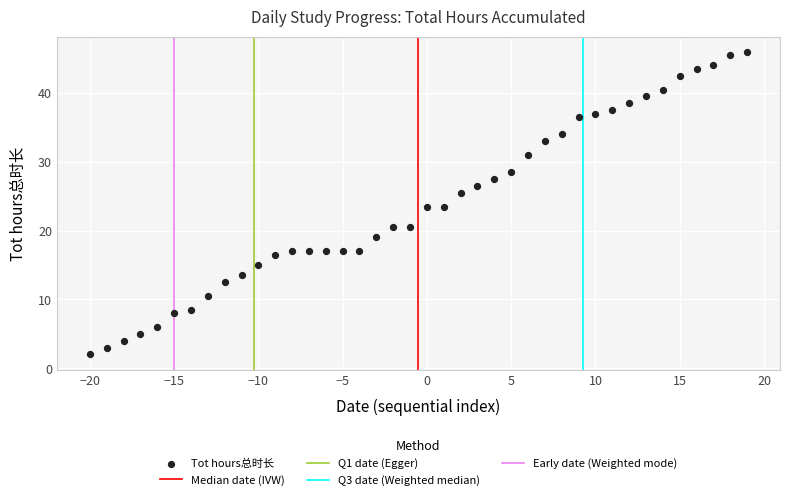

What is the range of X values (max minus min)?

39.0